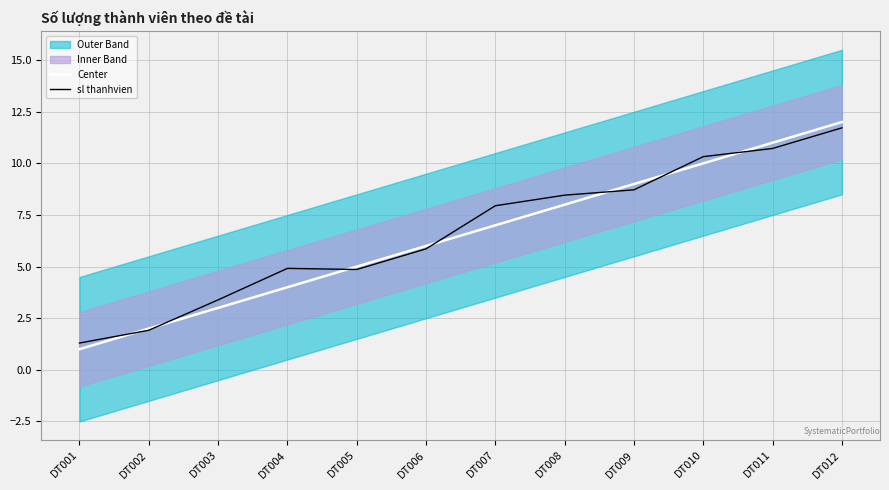

What is the total value across all series at DT007?

14.9